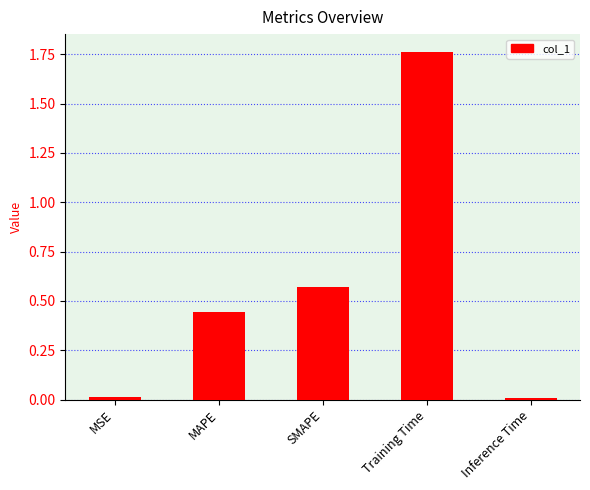

Is it true that the value at Training Time is 2.7?

False